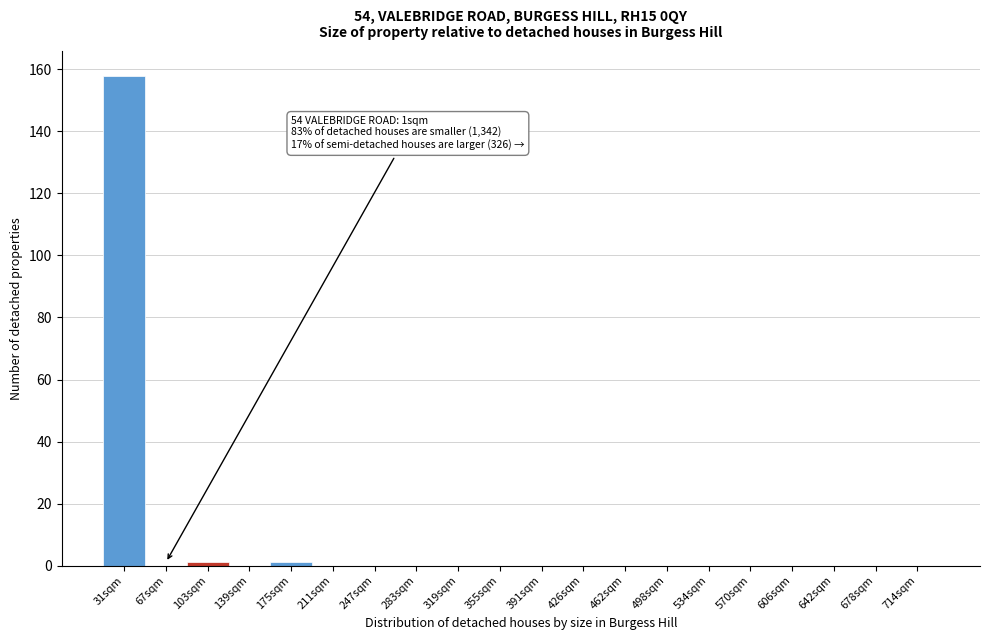

Reading left to right, list all the values displayed in this chart.

31sqm=158	67sqm=0	103sqm=1	139sqm=0	175sqm=1	211sqm=0	247sqm=0	283sqm=0	319sqm=0	355sqm=0	391sqm=0	426sqm=0	462sqm=0	498sqm=0	534sqm=0	570sqm=0	606sqm=0	642sqm=0	678sqm=0	714sqm=0